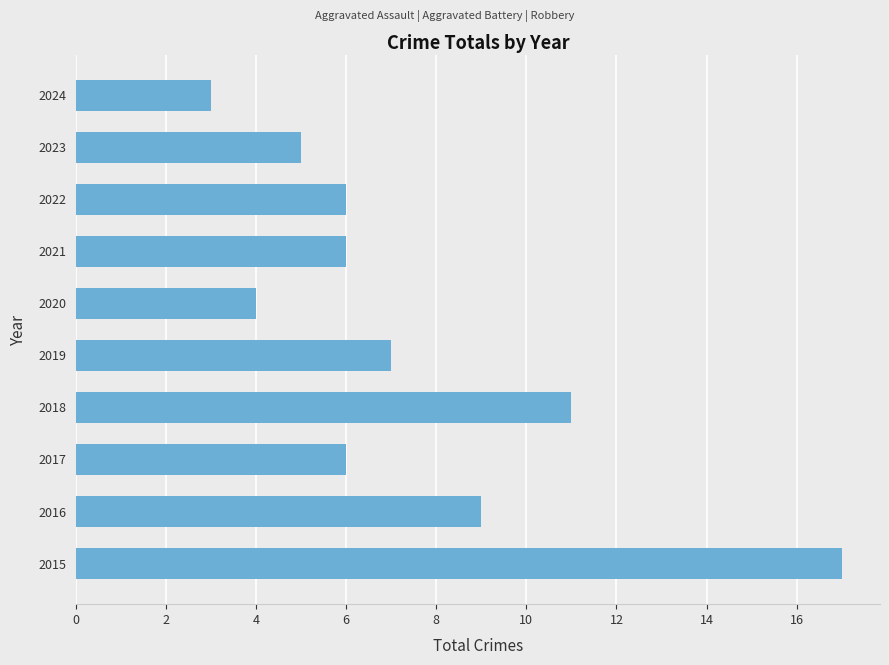

Read the value at 2019.

7